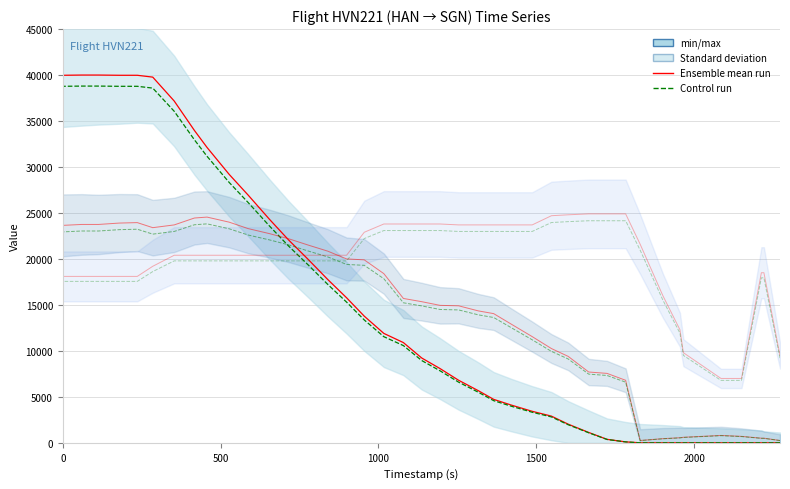

What is the average value of the altitude mean series?

14602.5